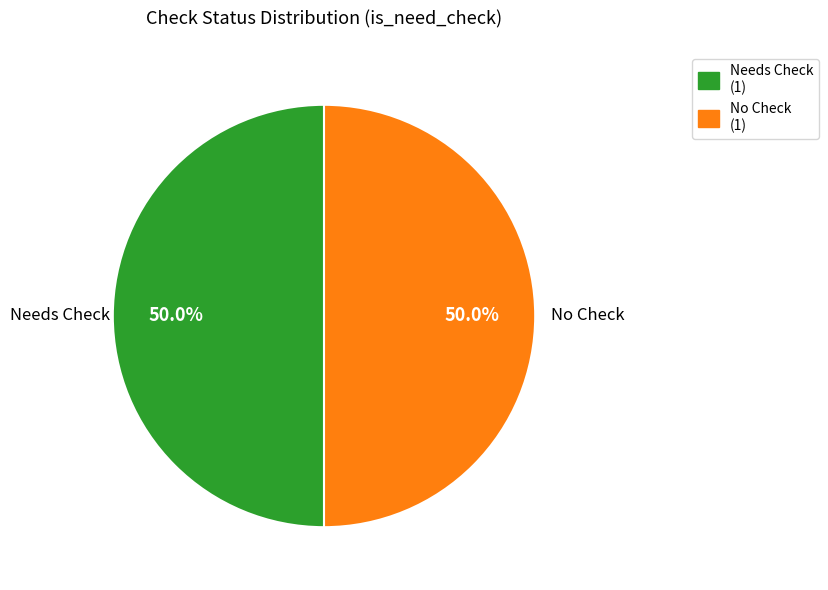

How many segments does this pie chart have?

2